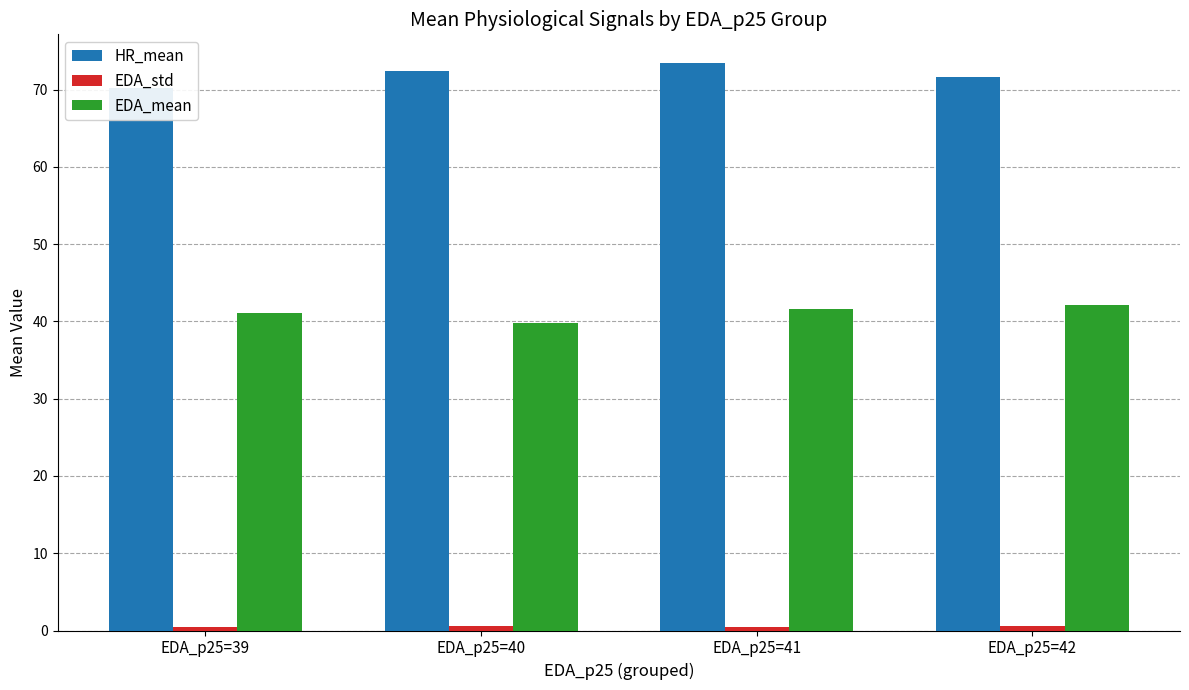

List the series in order of their overall mean, lowest first.

EDA_std, EDA_mean, HR_mean